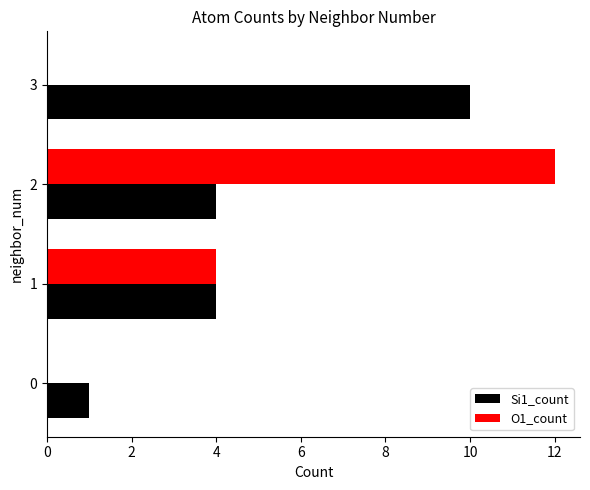

The value of O1_count at 2 is 12. True or false?

True